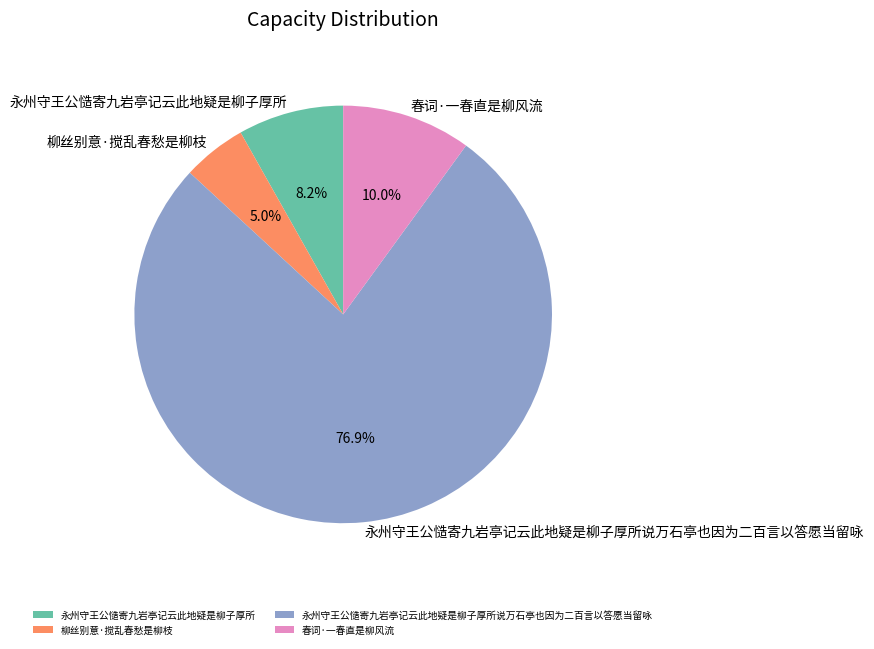

Rank the categories by value from lowest to highest.

柳丝别意·搅乱春愁是柳枝, 永州守王公慥寄九岩亭记云此地疑是柳子厚所, 春词·一春直是柳风流, 永州守王公慥寄九岩亭记云此地疑是柳子厚所说万石亭也因为二百言以答愿当留咏